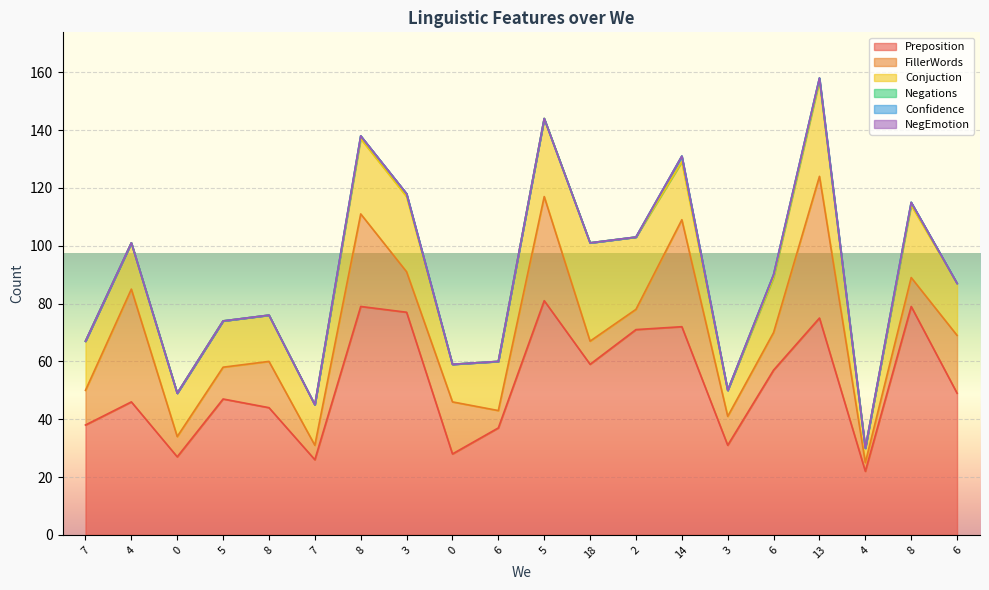

Reading left to right, transcribe all the data shown in this chart.

Preposition: 7=38	4=46	0=27	5=47	8=44	7=26	8=79	3=77	0=28	6=37	5=81	18=59	2=71	14=72	3=31	6=57	13=75	4=22	8=79	6=49
FillerWords: 7=12	4=39	0=7	5=11	8=16	7=5	8=32	3=14	0=18	6=6	5=36	18=8	2=7	14=37	3=10	6=13	13=49	4=3	8=10	6=20
Conjuction: 7=17	4=16	0=15	5=16	8=16	7=14	8=26	3=26	0=13	6=17	5=27	18=34	2=25	14=20	3=9	6=19	13=33	4=5	8=25	6=18
Negations: 7=0	4=0	0=0	5=0	8=0	7=0	8=1	3=1	0=0	6=0	5=0	18=0	2=0	14=2	3=0	6=1	13=1	4=0	8=1	6=0
Confidence: 7=0	4=0	0=0	5=0	8=0	7=0	8=0	3=0	0=0	6=0	5=0	18=0	2=0	14=0	3=0	6=0	13=0	4=0	8=0	6=0
NegEmotion: 7=0	4=0	0=0	5=0	8=0	7=0	8=0	3=0	0=0	6=0	5=0	18=0	2=0	14=0	3=0	6=0	13=0	4=0	8=0	6=0